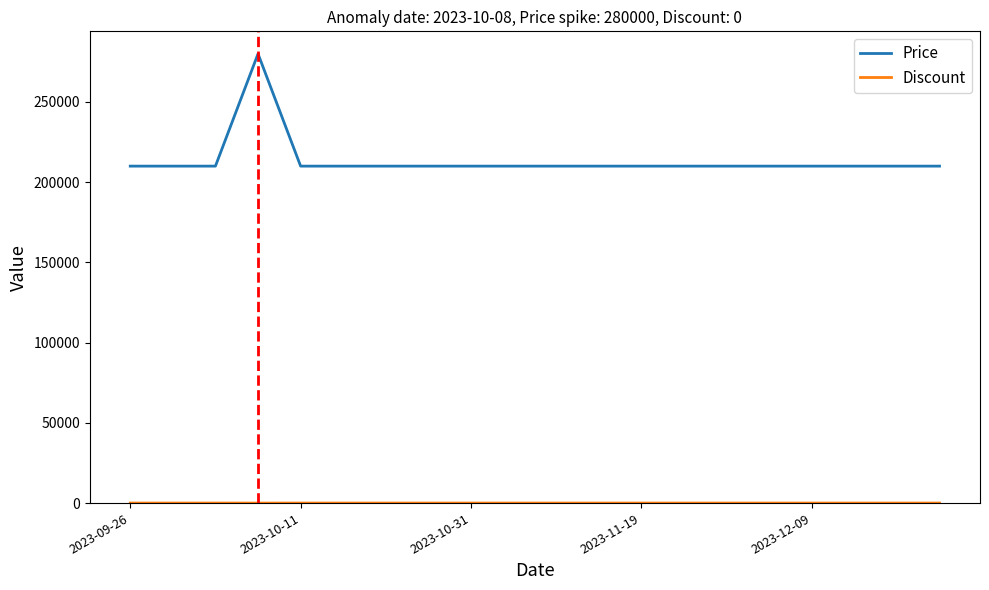

Which series has the largest range (max minus min)?

Price